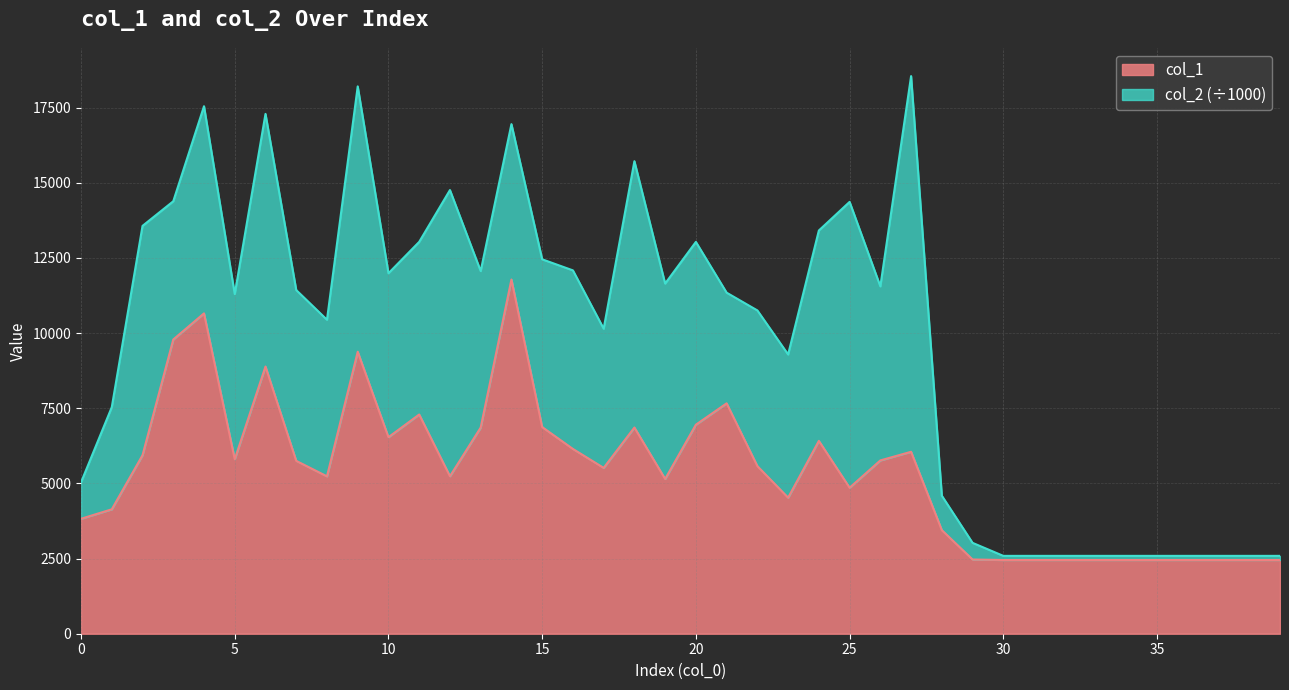

Rank the categories by value from lowest to highest.

30, 31, 32, 33, 34, 35, 36, 37, 38, 39, 29, 28, 0, 1, 23, 25, 19, 8, 12, 17, 22, 7, 26, 5, 2, 27, 16, 24, 10, 13, 18, 15, 20, 11, 21, 6, 9, 3, 4, 14